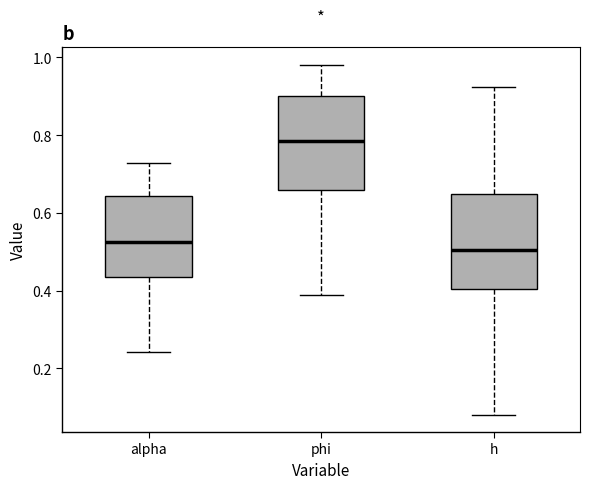

Which box has the lowest median line?

h